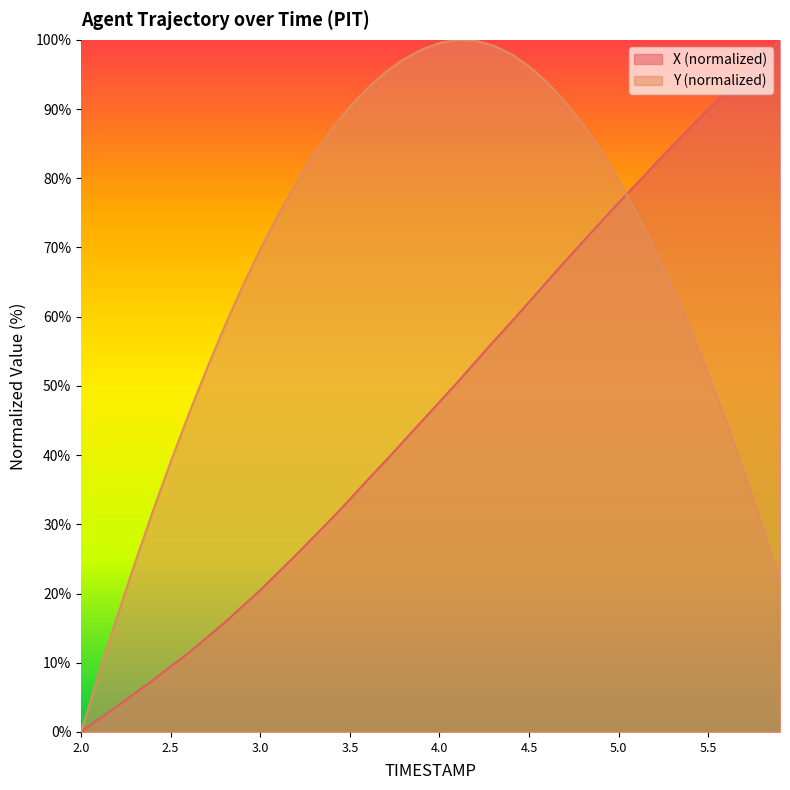

Which series ends up on top after the final intersection of Y and X?

X